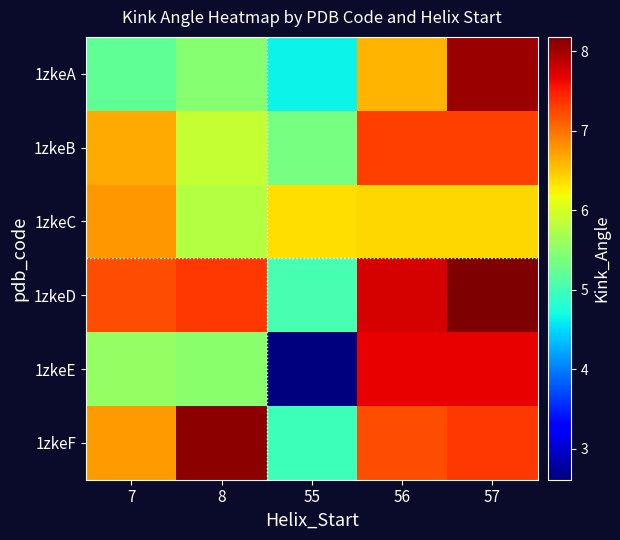

Rank the series at 8 from lowest to highest value.

1zkeA, 1zkeE, 1zkeC, 1zkeB, 1zkeD, 1zkeF